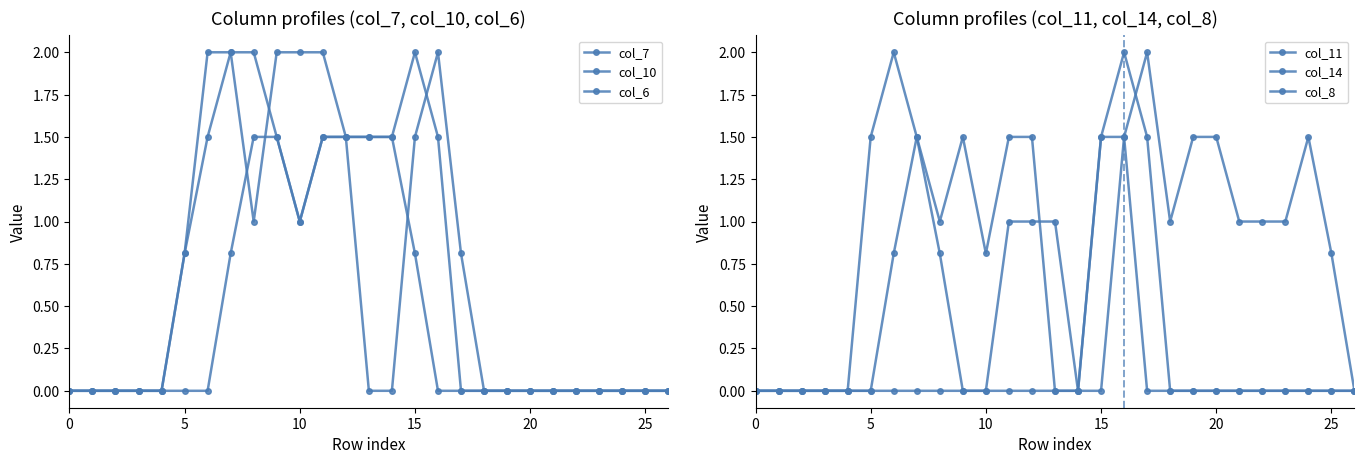

How many interior local valleys does the col_11 series have?

2